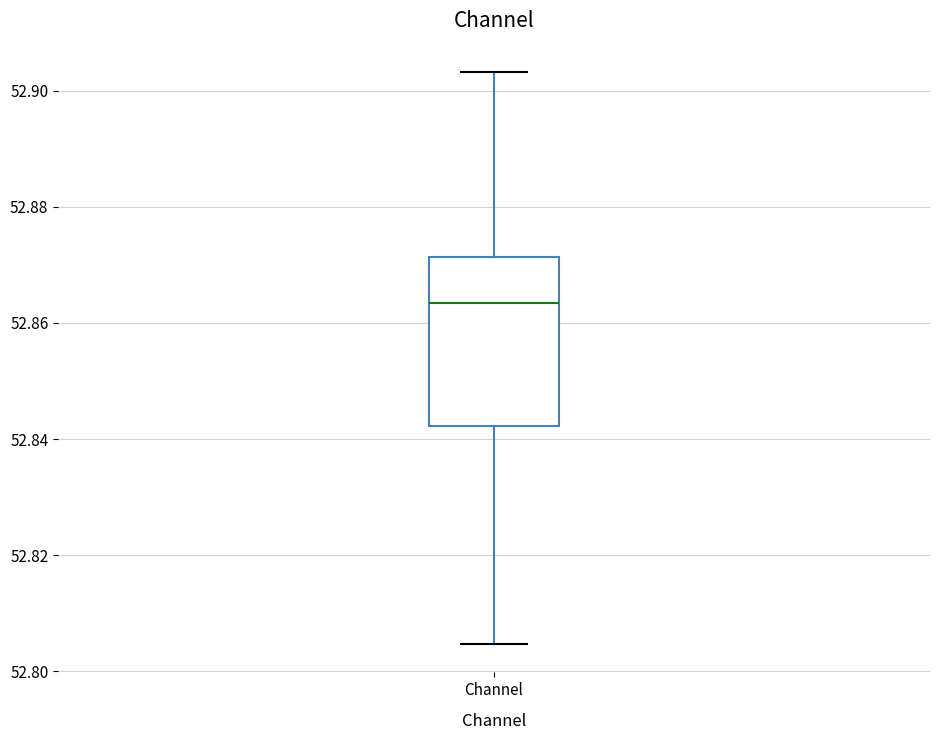

Transcribe this box plot: give where the median line is, the range the box spans, and where the two whiskers end, as read against the y-axis. The values are not printed on the chart, so give them approximately, as read against the axis.

median 52.864, box 52.842 to 52.872, whiskers 52.804 to 52.904